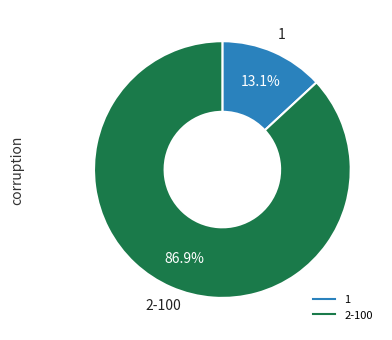

Does any single category account for the majority?

Yes